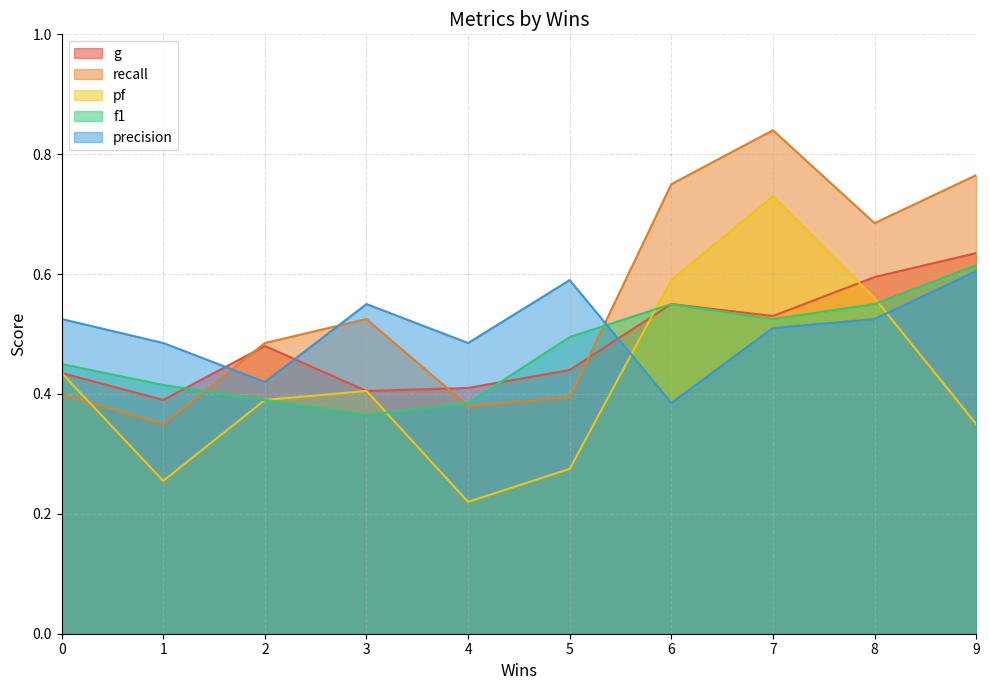

List the series in order of their peak value, lowest first.

precision, f1, g, pf, recall